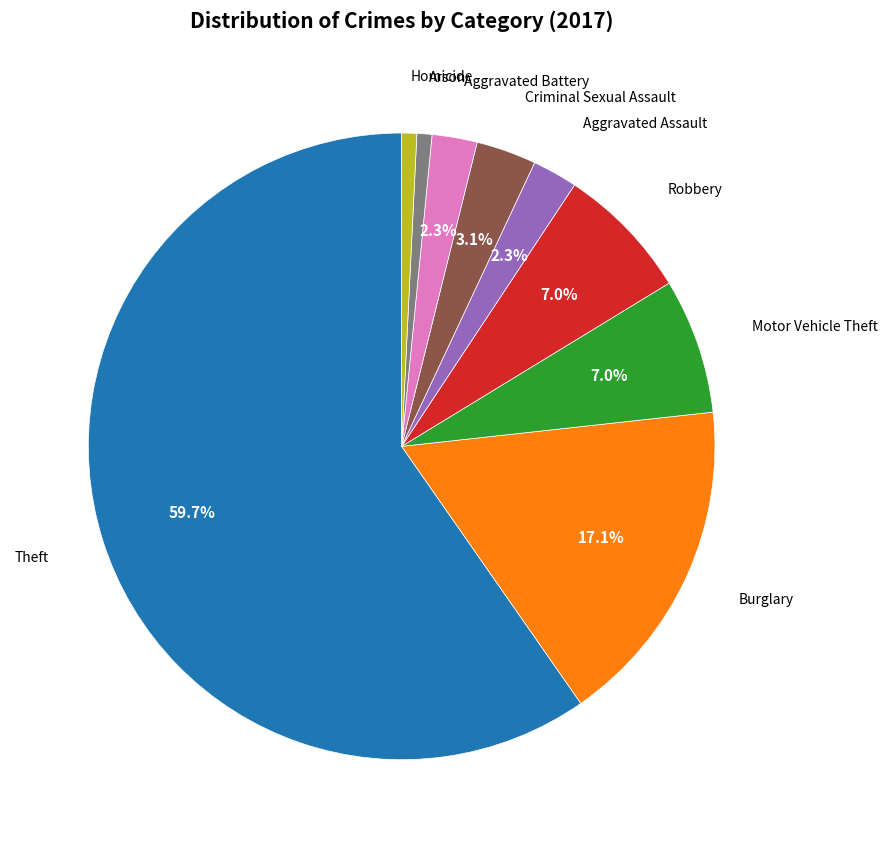

Does any single category account for the majority?

Yes